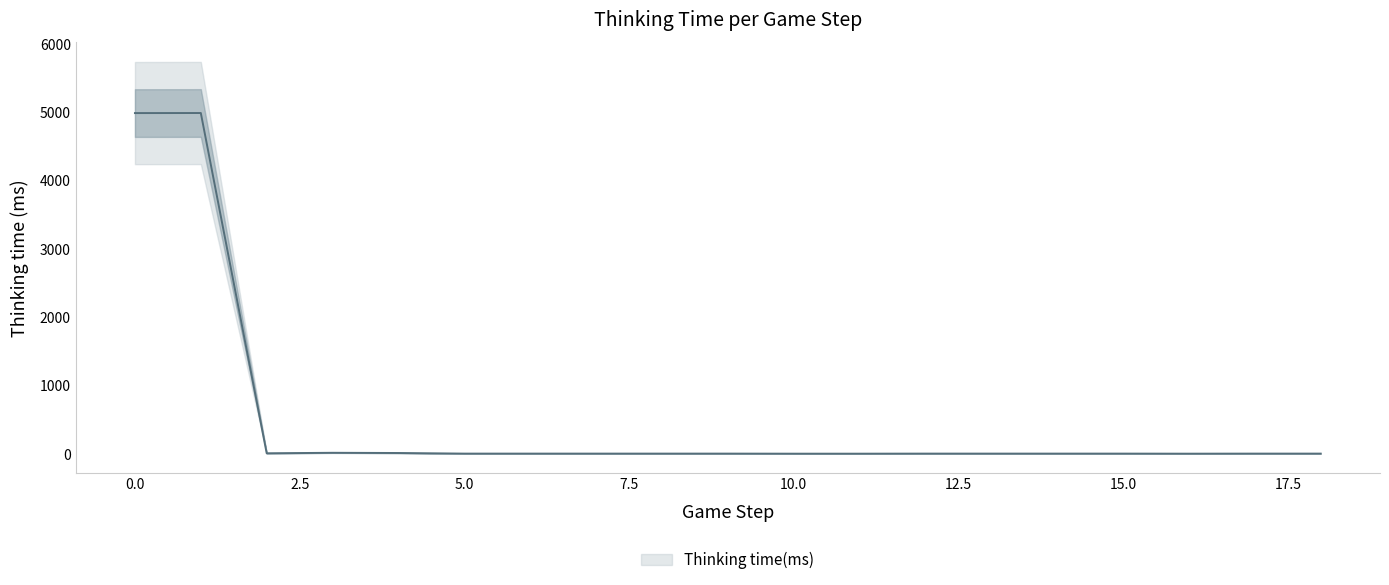

List the labels in order of value, smallest first.

10, 11, 16, 5, 6, 7, 8, 9, 12, 13, 14, 15, 17, 18, 2, 4, 3, 0, 1